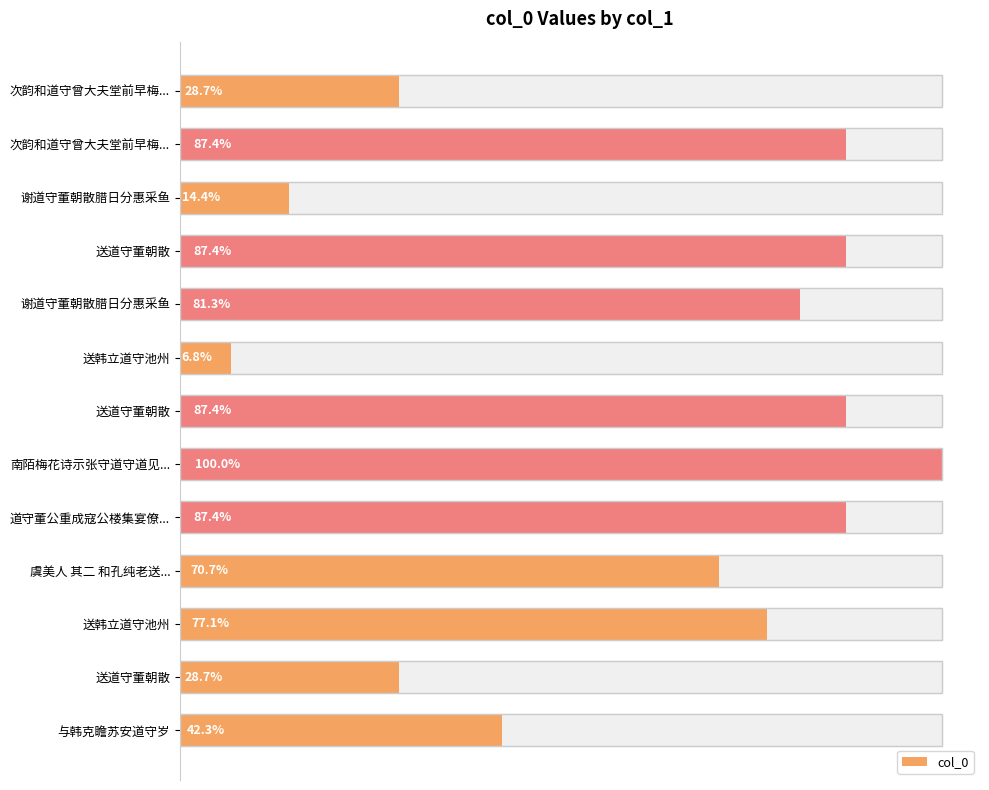

Between 与韩克瞻苏安道守岁 and 送道守董朝散, which is larger?

与韩克瞻苏安道守岁